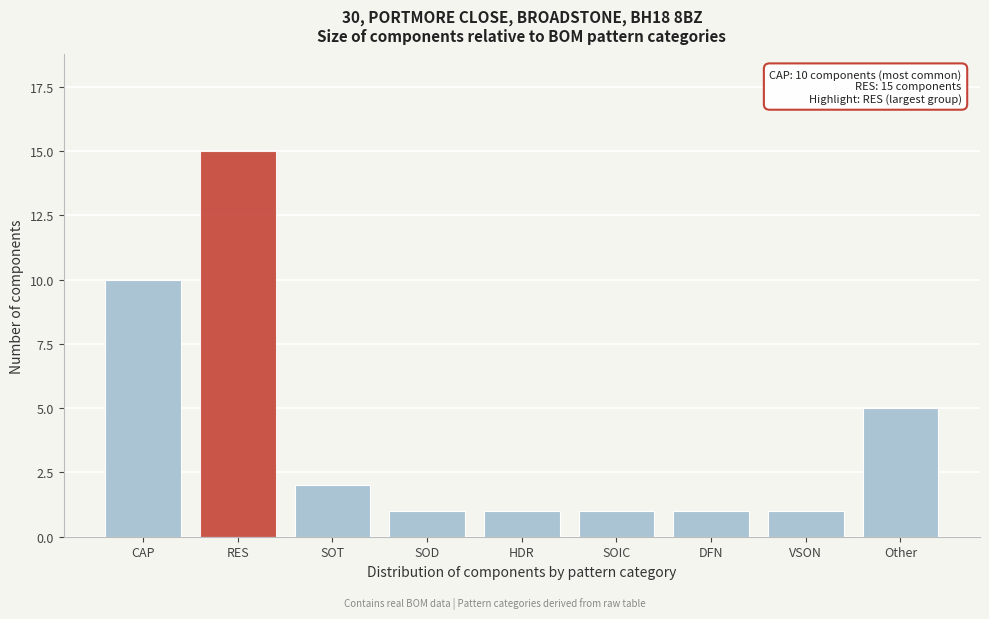

Reading left to right, transcribe all the data shown in this chart.

10	15	2	1	1	1	1	1	5